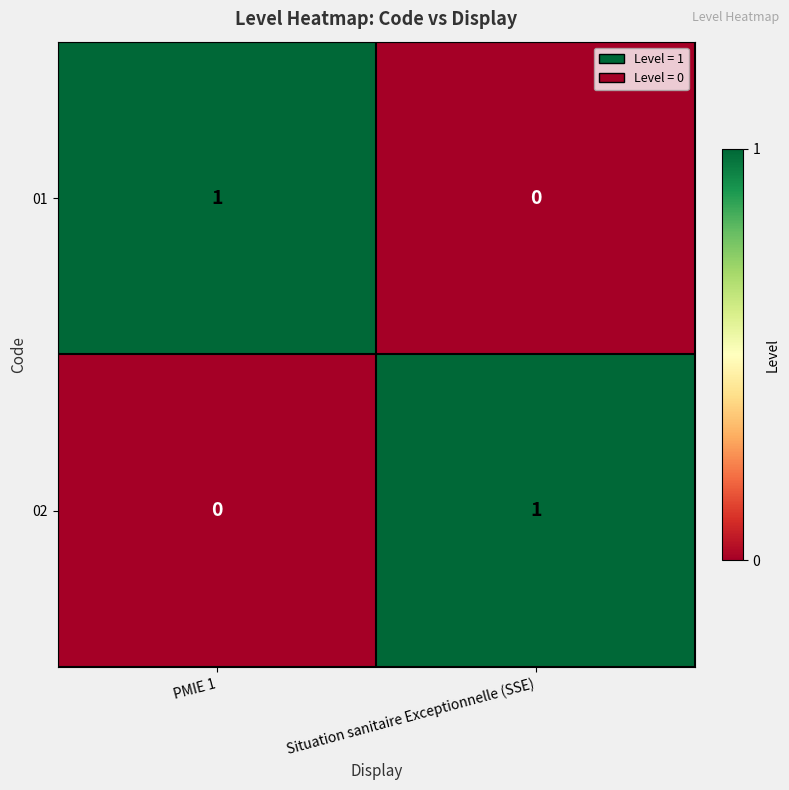

Which category has the highest value in the 01 series?

PMIE 1